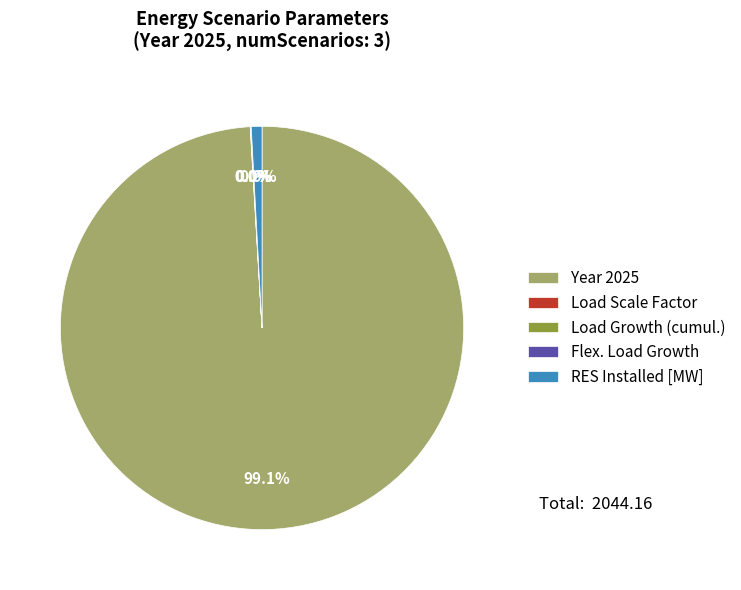

Does Year 2025 account for over 50% of the chart?

Yes